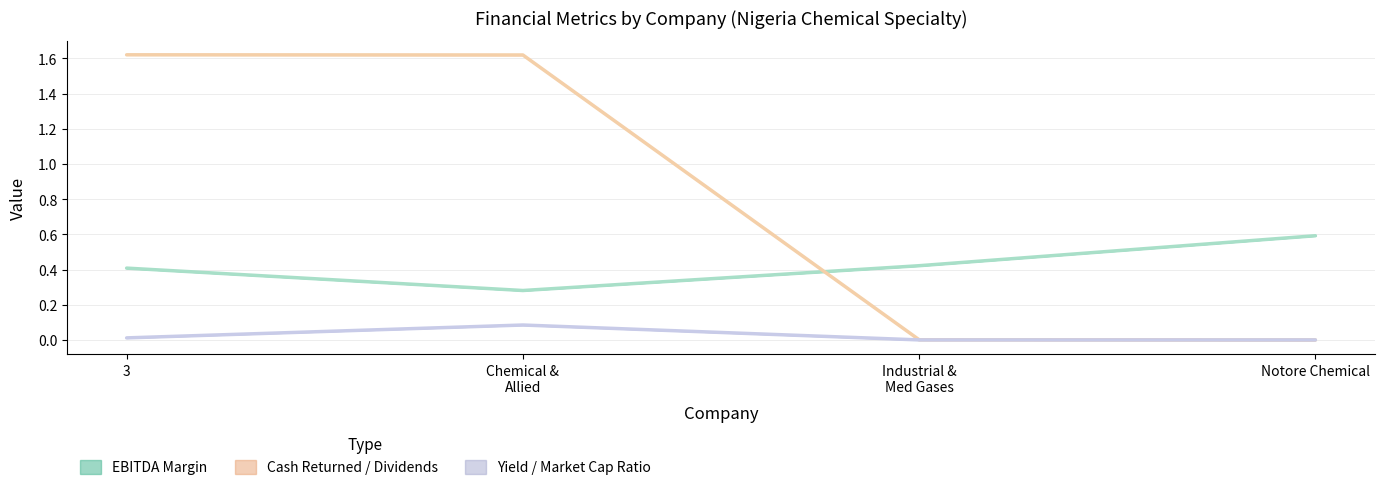

At which category is the sum across all series the highest?

3